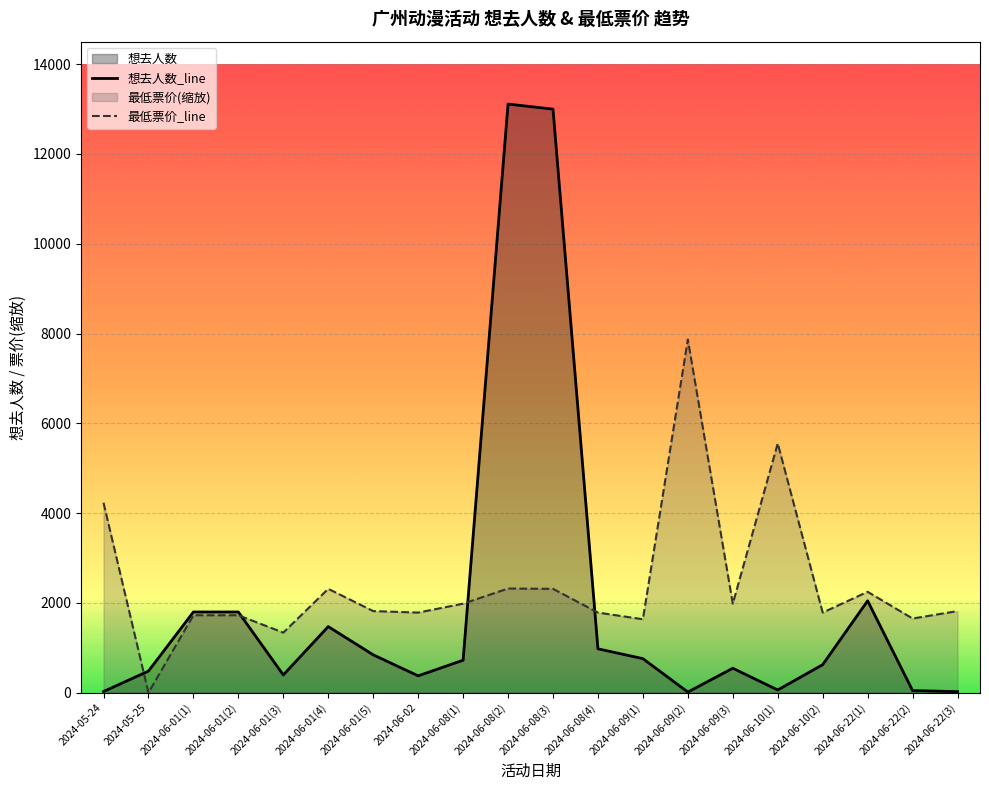

List the labels in order of 想去人数_line value, smallest first.

2024-06-09(2), 2024-06-22(3), 2024-05-24, 2024-06-22(2), 2024-06-10(1), 2024-06-02, 2024-06-01(3), 2024-05-25, 2024-06-09(3), 2024-06-10(2), 2024-06-08(1), 2024-06-09(1), 2024-06-01(5), 2024-06-08(4), 2024-06-01(4), 2024-06-01(1), 2024-06-01(2), 2024-06-22(1), 2024-06-08(3), 2024-06-08(2)